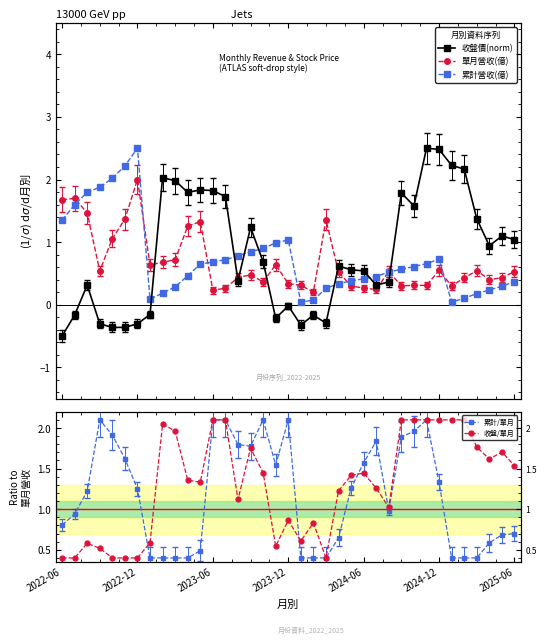

How many interior local valleys does the 單月營收(億) series have?

10